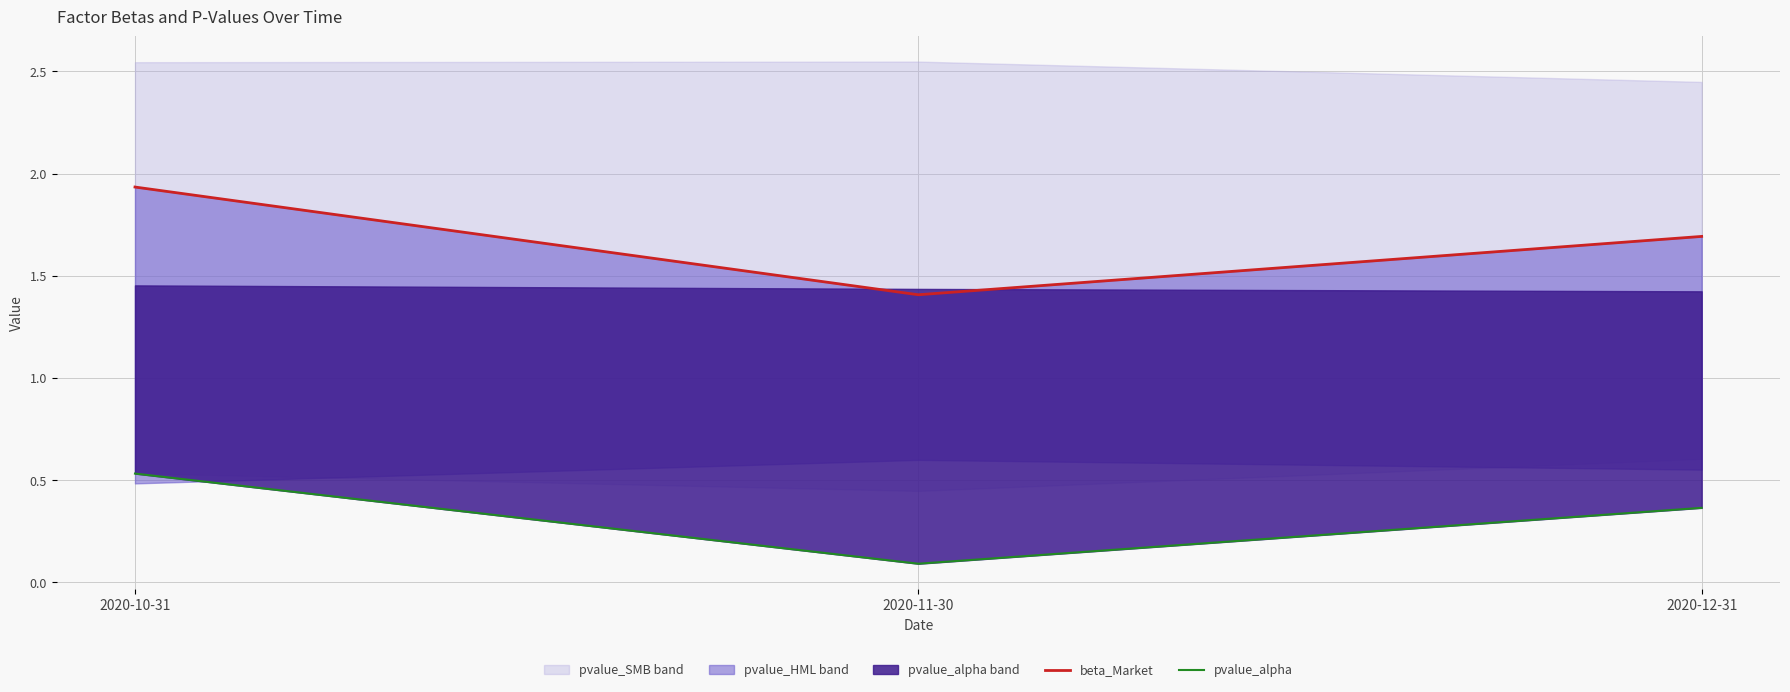

At how many categories does at least one series exceed 0?

3